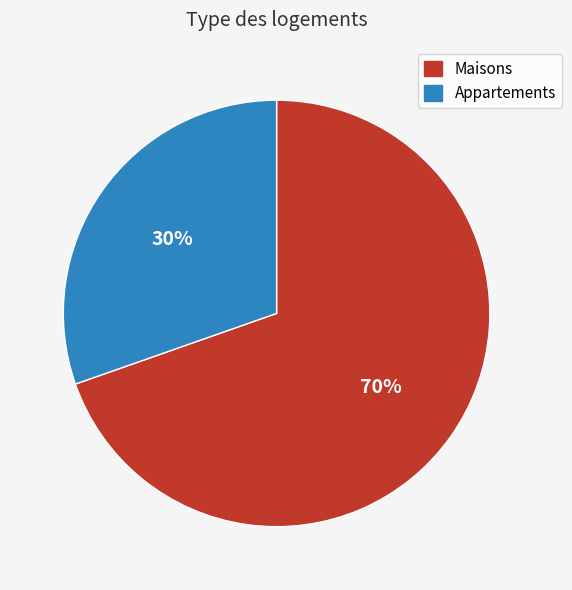

Does any single category account for the majority?

Yes